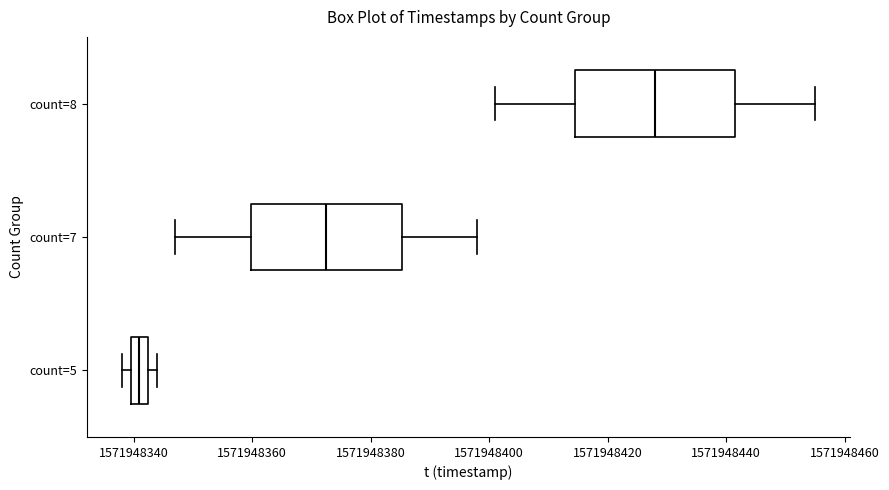

Reading bottom to top, transcribe this box plot: for each box, give where its median line is, the range the box spans, and where its two whiskers end, as read against the x-axis. The values are not printed on the chart, so give them approximately, as read against the axis.

count=5: median 1571948342 (inside the box), box 1571948340 to 1571948342, whiskers 1571948338 to 1571948344
count=7: median 1571948372, box 1571948360 to 1571948386, whiskers 1571948348 to 1571948398
count=8: median 1571948428, box 1571948414 to 1571948442, whiskers 1571948402 to 1571948456